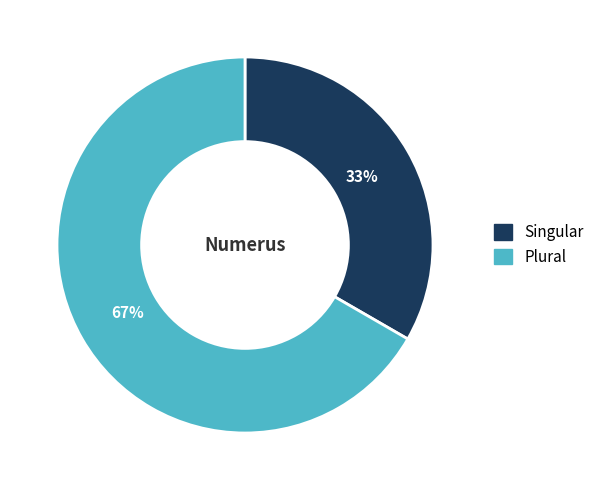

The Singular slice represents 21% of the pie. True or false?

False